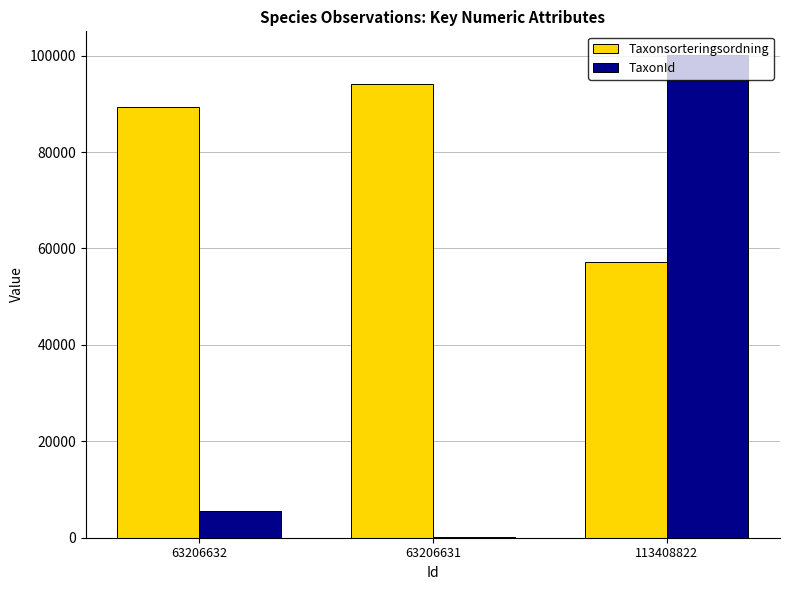

What is the spread (max minus min) of values at 63206632?

83909